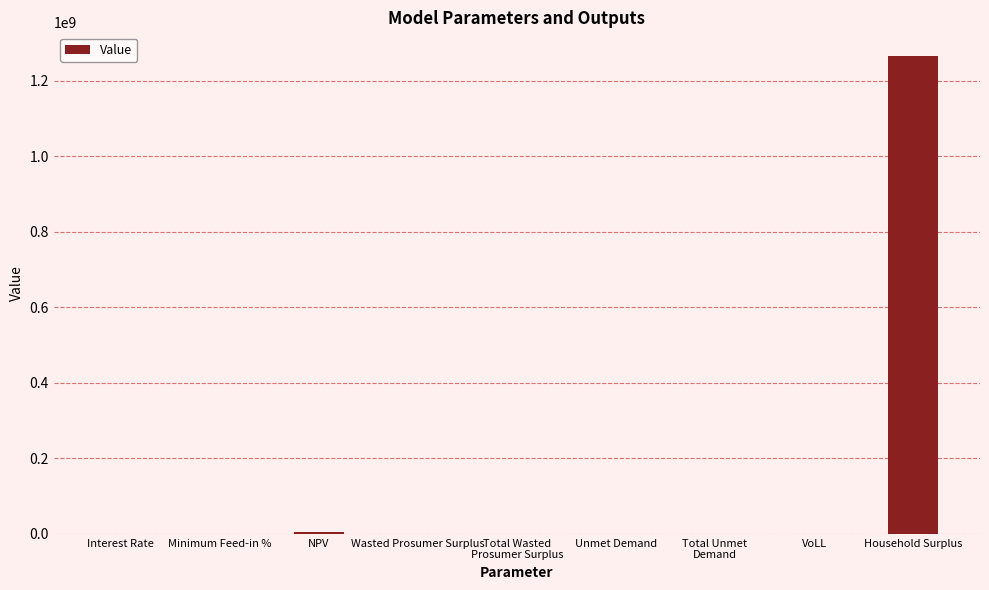

At which label is the value closest to 632629040?

NPV